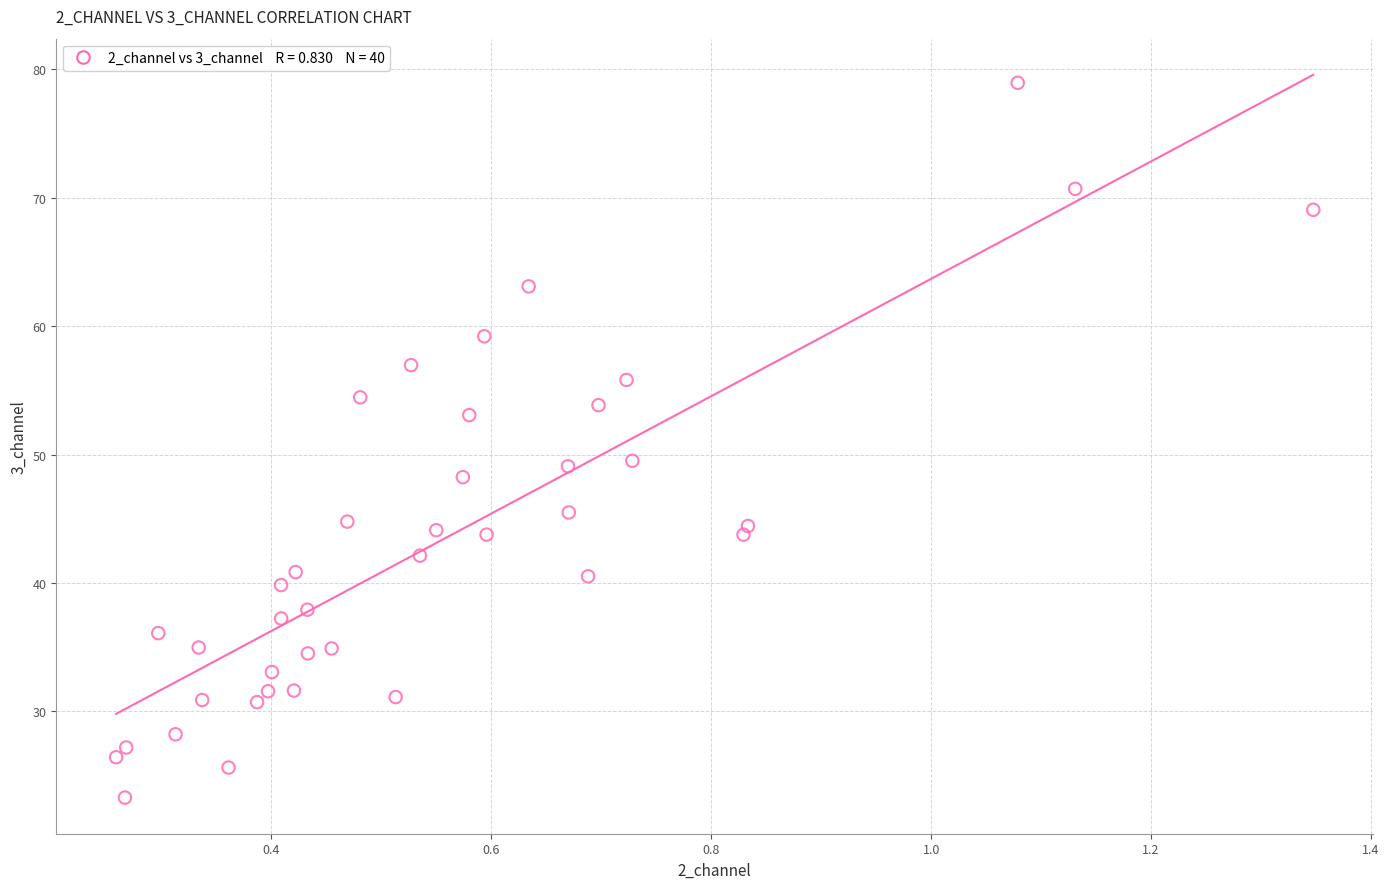

What is the range of Y values (max minus min)?

55.7